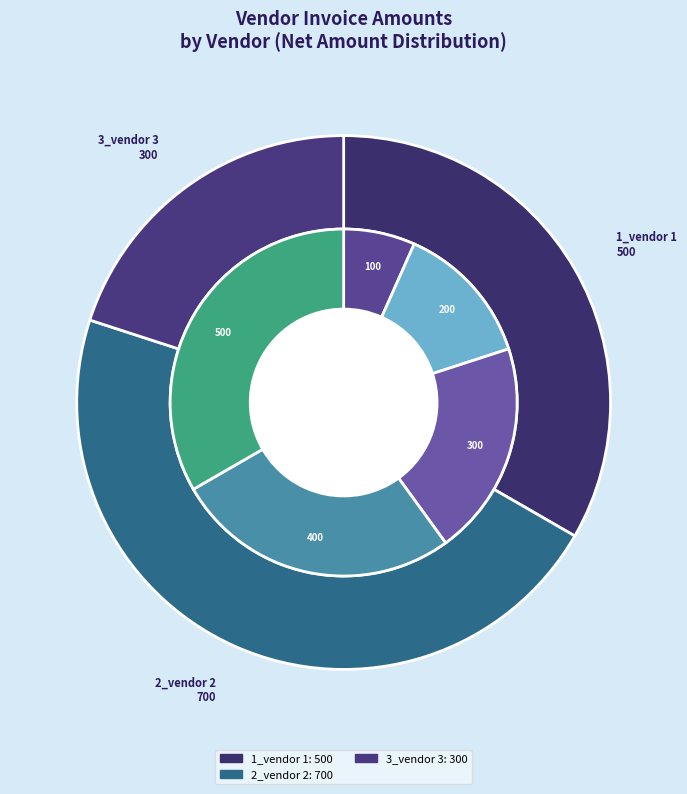

True or false: 3_vendor 3 accounts for 20% of the total.

True